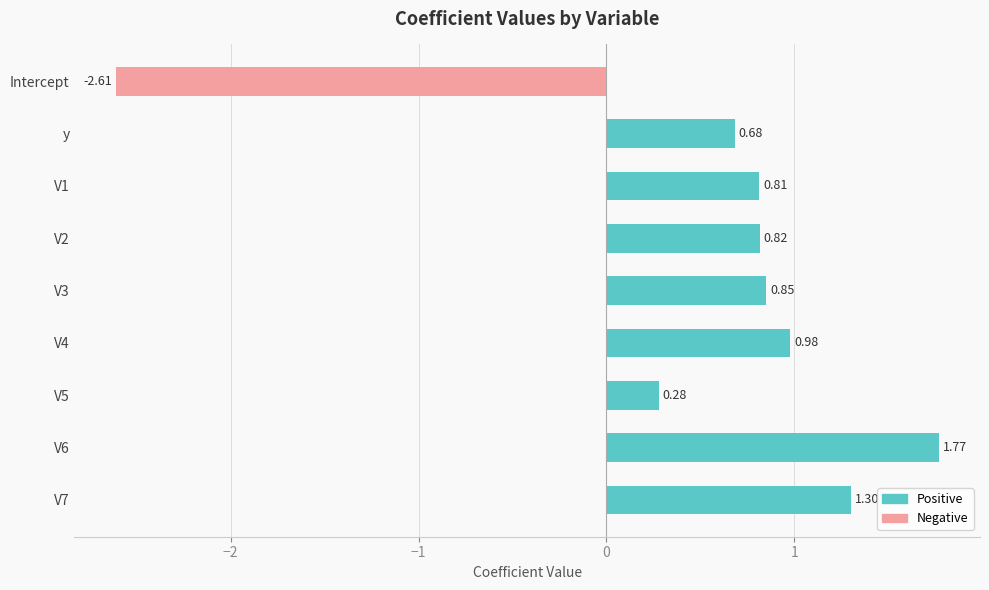

What is the sum of all values?

4.9